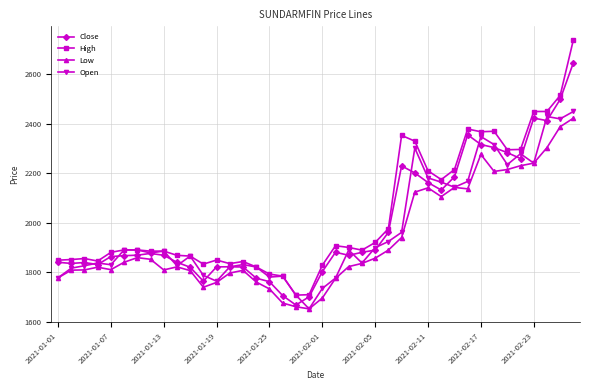

Which series ends up on top after the final intersection of Open and Close?

Close